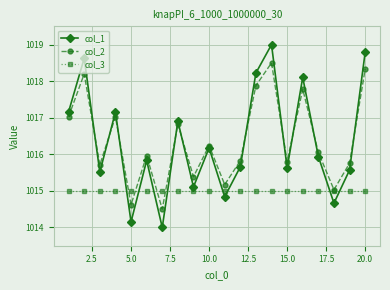

Which series has the largest range (max minus min)?

col_1